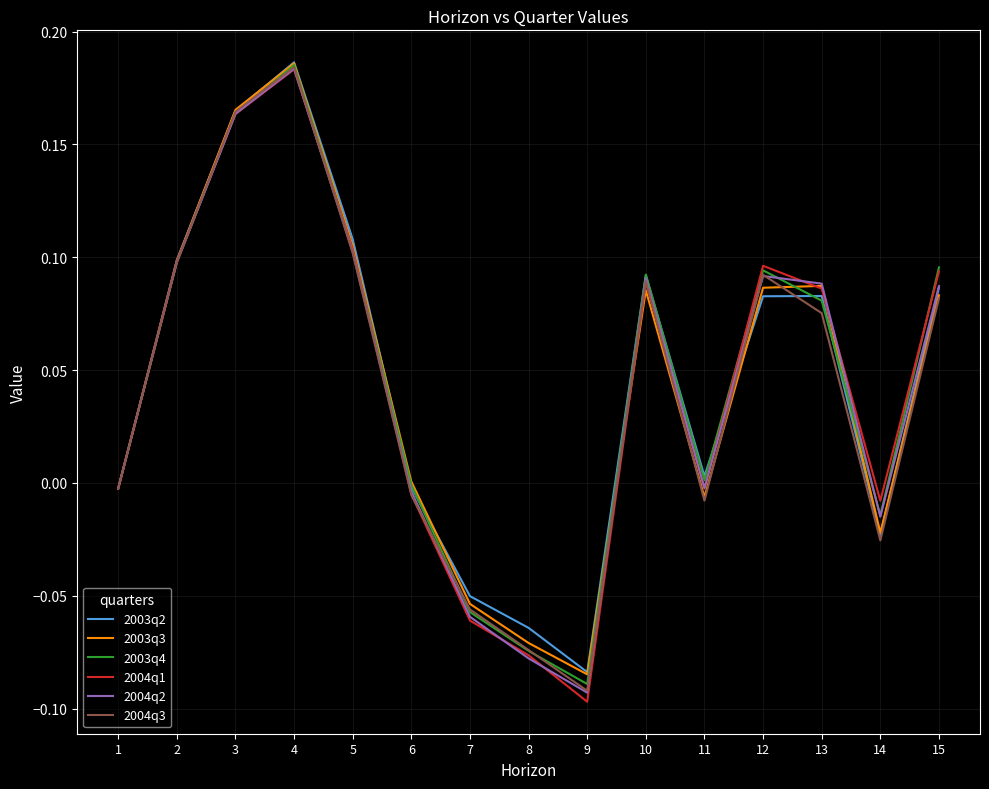

What are all the series names shown in the legend?

2003q2, 2003q3, 2003q4, 2004q1, 2004q2, 2004q3